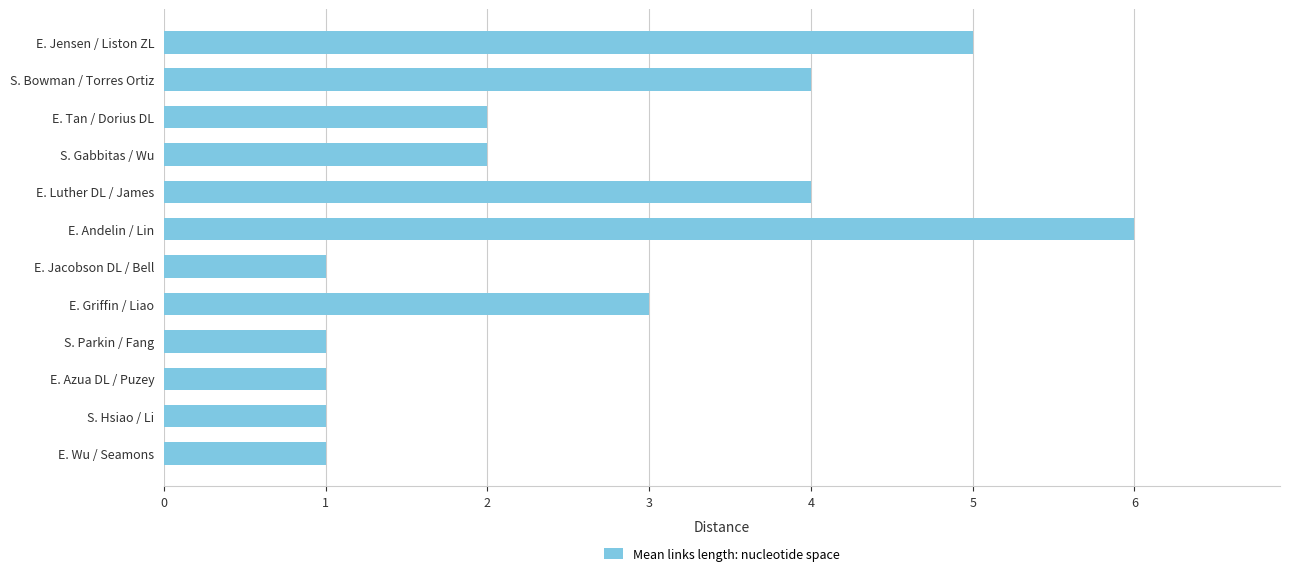

What is the difference between the maximum and minimum values?

5